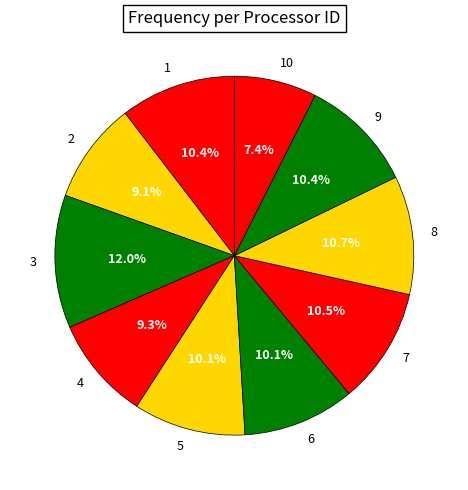

To the nearest percent, what is the difference between the largest and smallest slice percentages?

5%